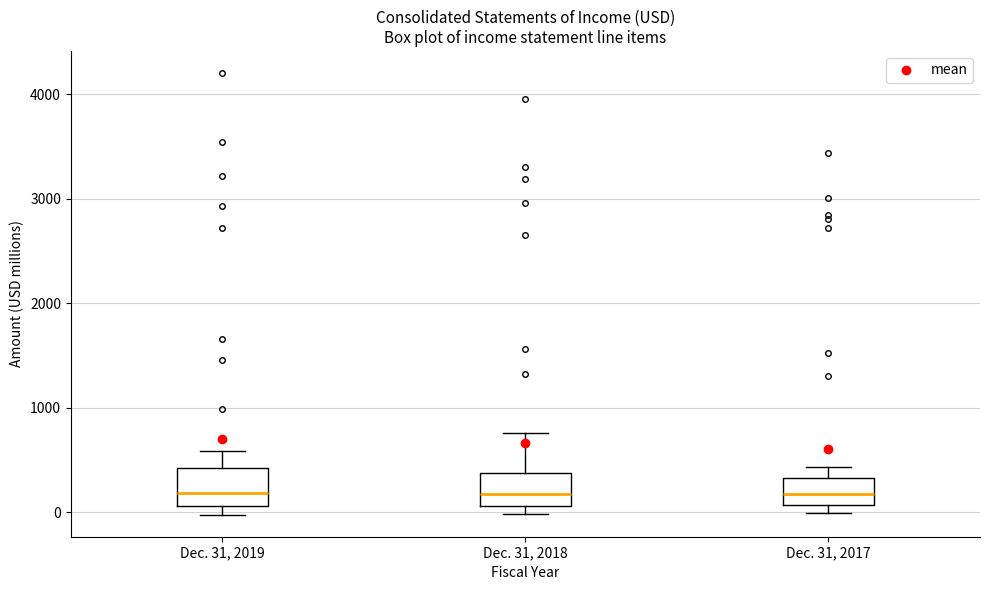

Reading left to right, read every box against the y-axis: the position of its median line, the range the box covers, and the ends of its whiskers. The values are not printed on the chart, so give them approximately, as read against the axis.

Dec. 31, 2019: median 200, box 100 to 400, whiskers 0 to 600
Dec. 31, 2018: median 200, box 100 to 400, whiskers 0 to 800
Dec. 31, 2017: median 200, box 100 to 300, whiskers 0 to 400